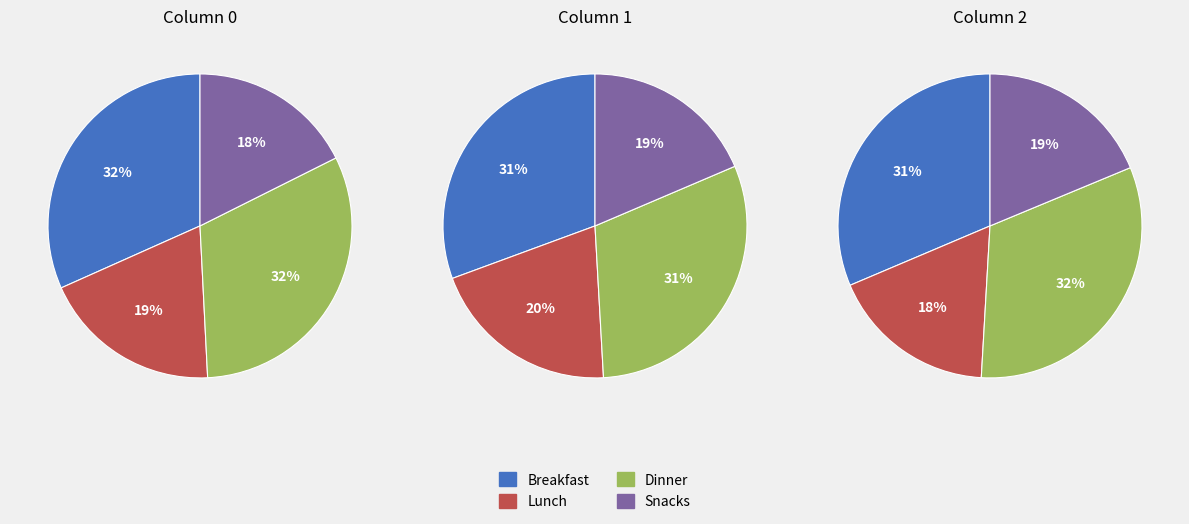

Is the sum of 8 and 3 greater than half?

No